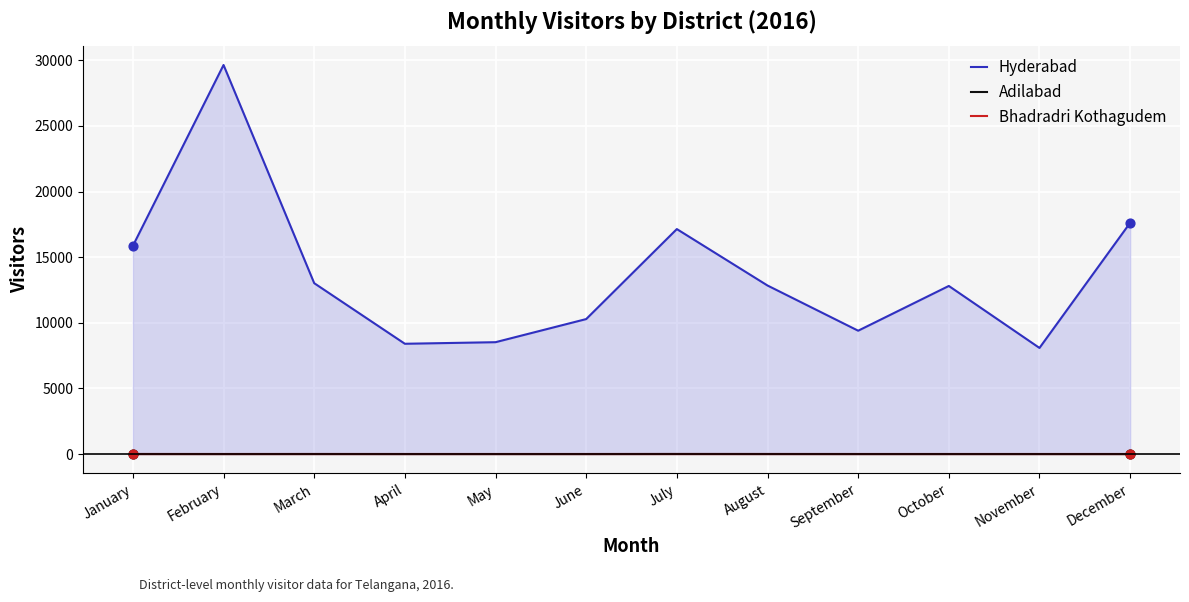

Which series has the largest Y range (max minus min)?

Hyderabad